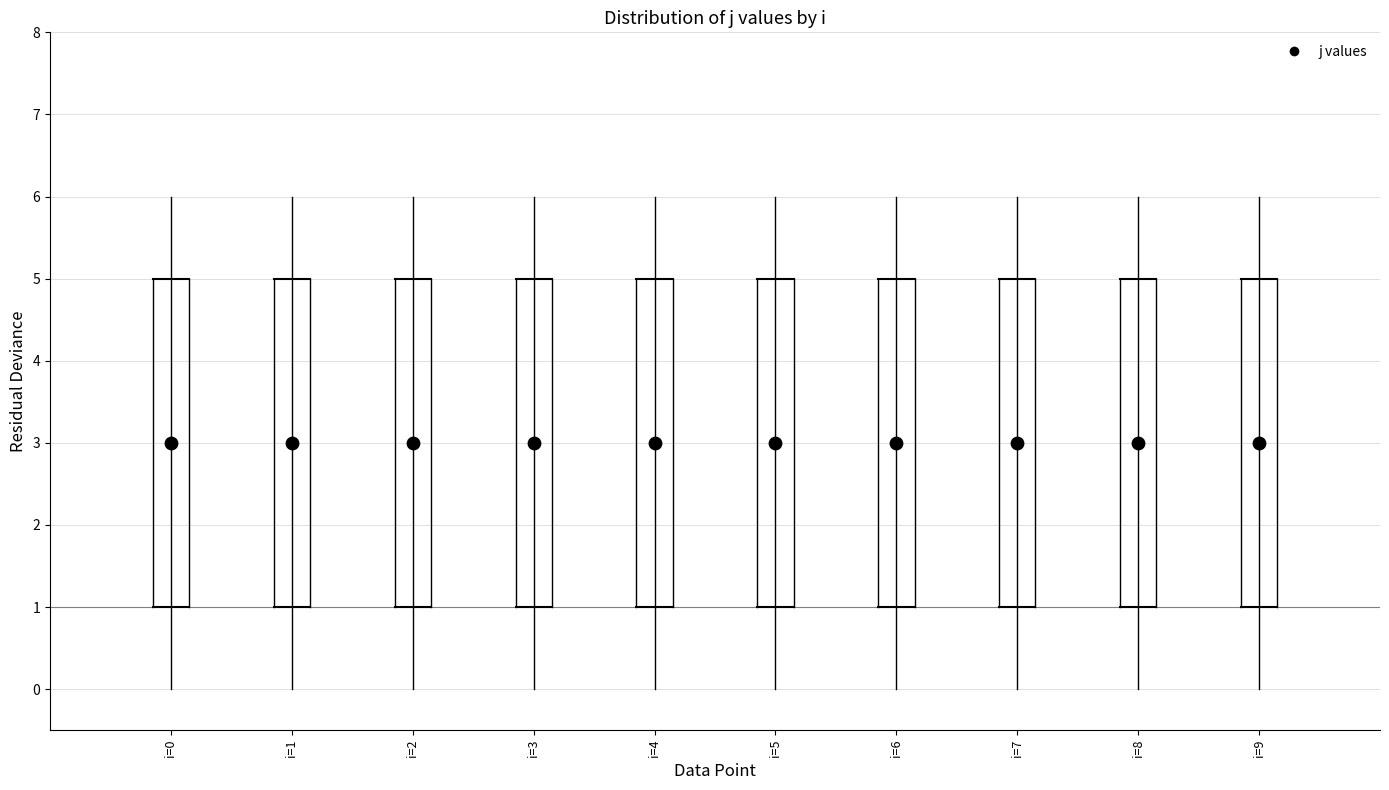

Where is the upper edge of the box for i=0 on the y-axis? The values are not printed on the chart, so give them approximately, as read against the axis.

5